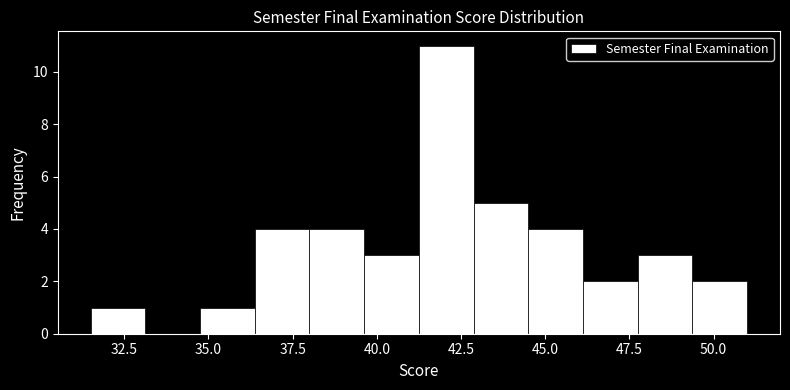

Around what value on the x-axis is the tallest bar? Give the approximate position of its centre, as read against the axis.

42.0